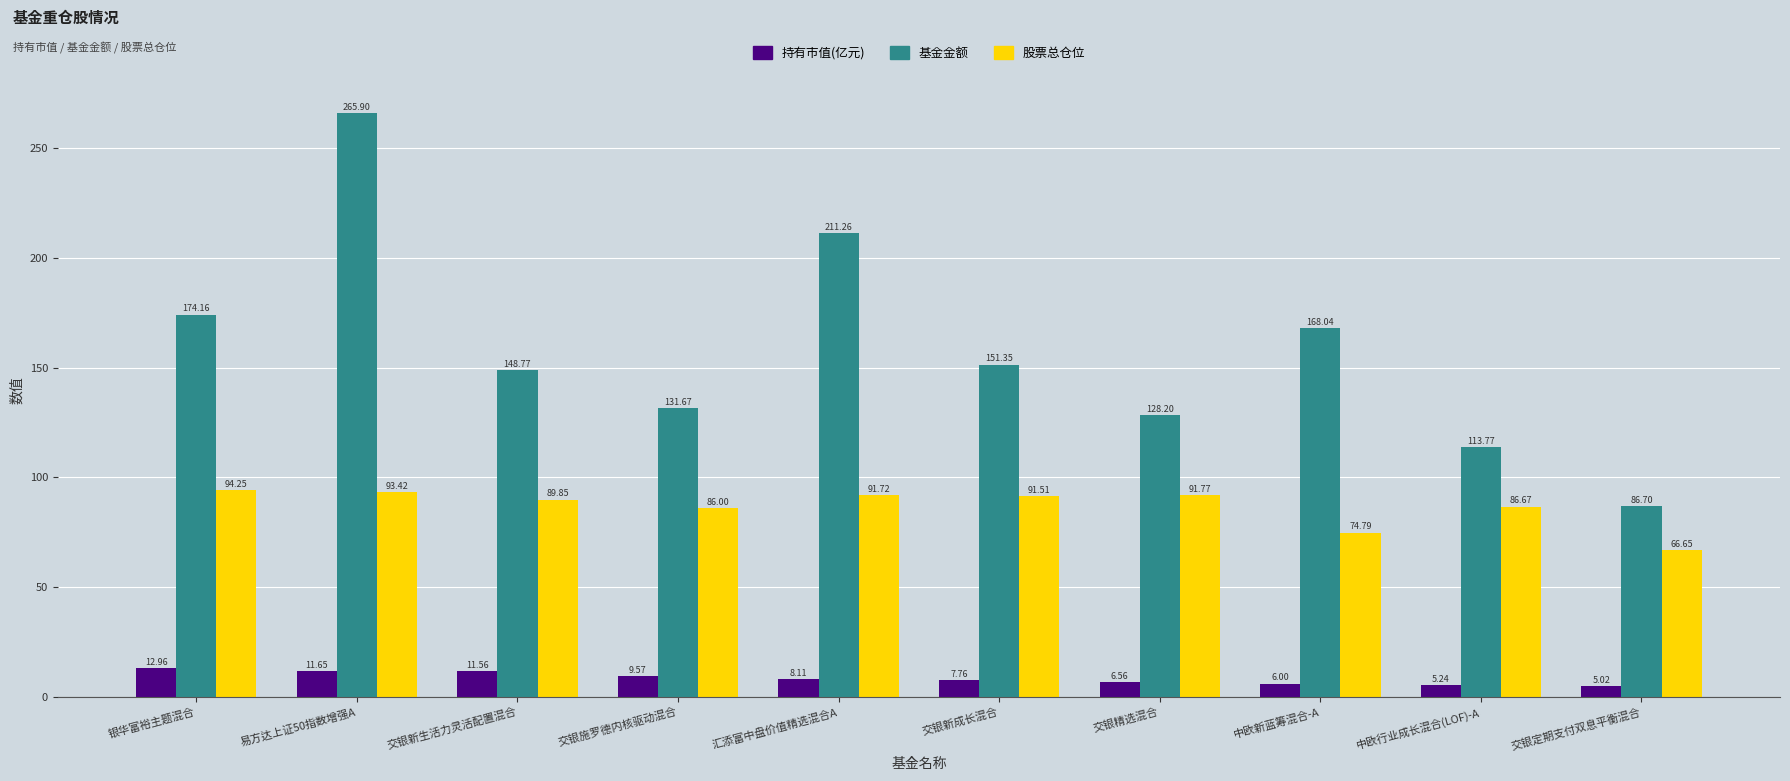

At 交银新成长混合, list the series in order from largest to smallest.

基金金额, 股票总仓位, 持有市值(亿元)